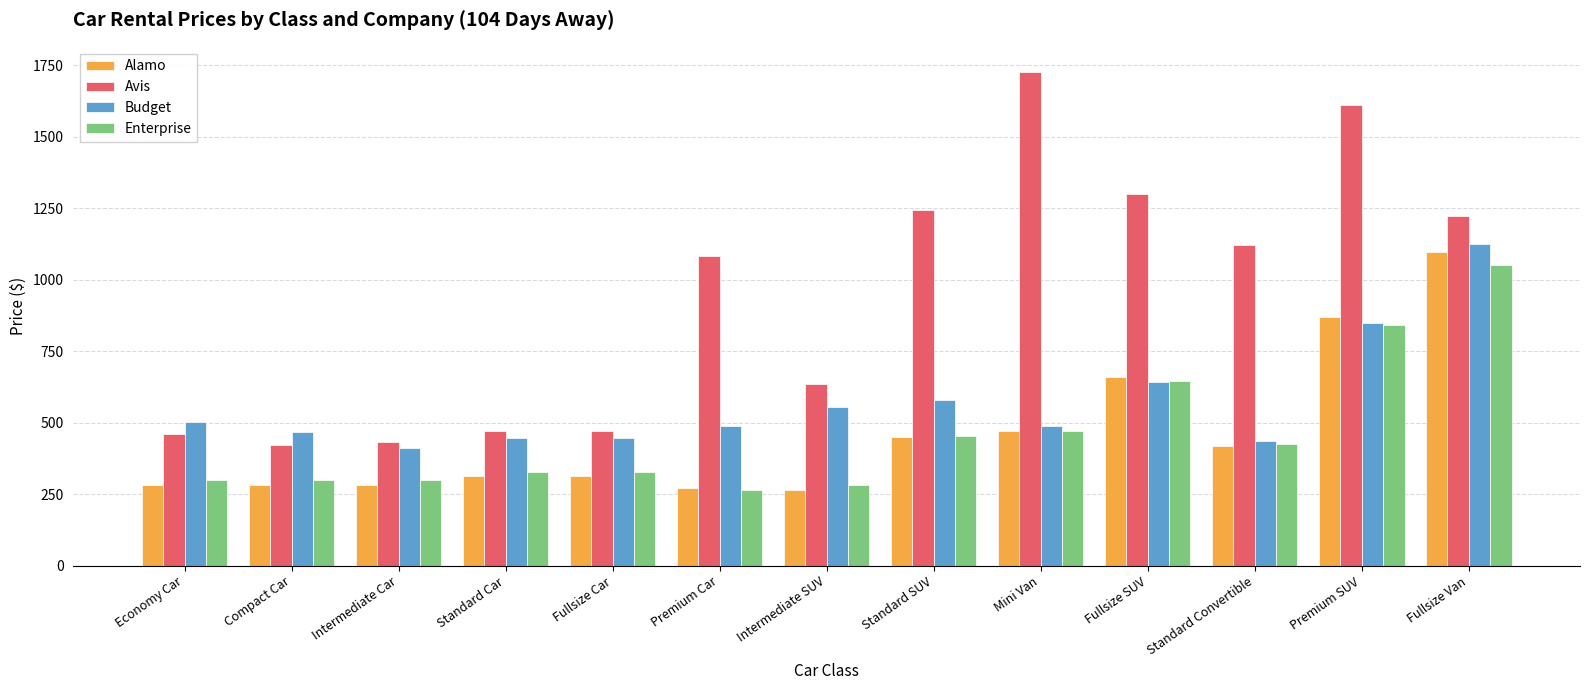

True or false: Avis has a value of 1601.8 at Standard Convertible.

False